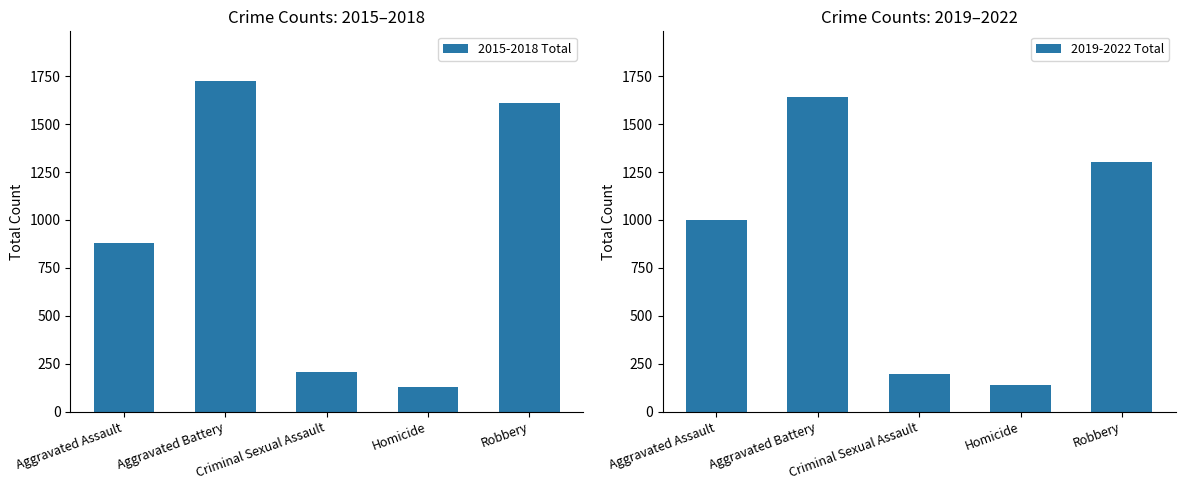

At which label is 2015-2018 Total closest to 927?

Aggravated Assault